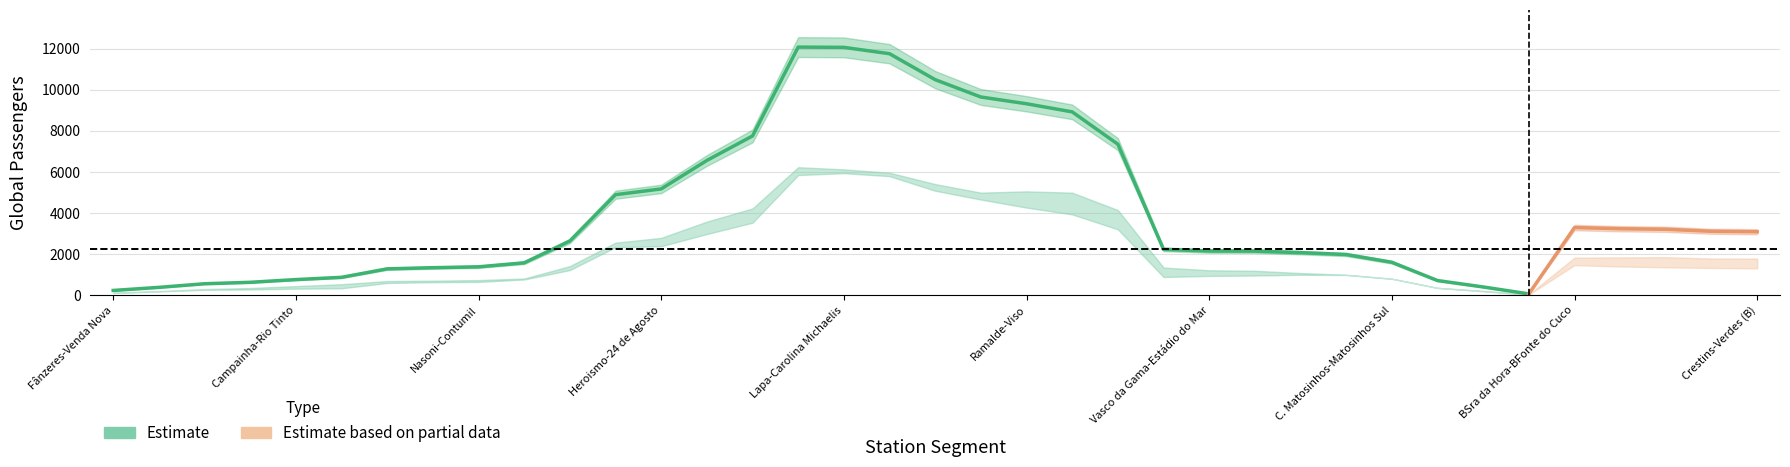

What is the greatest value displayed?

12075.1